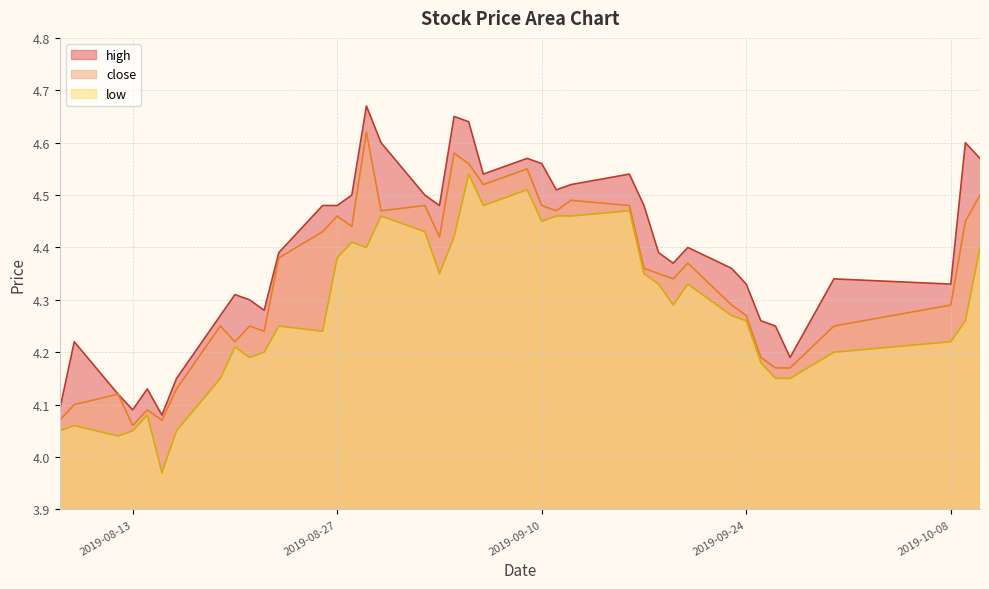

Reading left to right, what are all the values shown in this chart?

close: 2019-08-08=4.1	2019-08-09=4.1	2019-08-12=4.1	2019-08-13=4.1	2019-08-14=4.1	2019-08-15=4.1	2019-08-16=4.1	2019-08-19=4.2	2019-08-20=4.2	2019-08-21=4.2	2019-08-22=4.2	2019-08-23=4.4	2019-08-26=4.4	2019-08-27=4.5	2019-08-28=4.4	2019-08-29=4.6	2019-08-30=4.5	2019-09-02=4.5	2019-09-03=4.4	2019-09-04=4.6	2019-09-05=4.6	2019-09-06=4.5	2019-09-09=4.5	2019-09-10=4.5	2019-09-11=4.5	2019-09-12=4.5	2019-09-16=4.5	2019-09-17=4.4	2019-09-18=4.3	2019-09-19=4.3	2019-09-20=4.4	2019-09-23=4.3	2019-09-24=4.3	2019-09-25=4.2	2019-09-26=4.2	2019-09-27=4.2	2019-09-30=4.2	2019-10-08=4.3	2019-10-09=4.5	2019-10-10=4.5
high: 2019-08-08=4.1	2019-08-09=4.2	2019-08-12=4.1	2019-08-13=4.1	2019-08-14=4.1	2019-08-15=4.1	2019-08-16=4.2	2019-08-19=4.3	2019-08-20=4.3	2019-08-21=4.3	2019-08-22=4.3	2019-08-23=4.4	2019-08-26=4.5	2019-08-27=4.5	2019-08-28=4.5	2019-08-29=4.7	2019-08-30=4.6	2019-09-02=4.5	2019-09-03=4.5	2019-09-04=4.7	2019-09-05=4.6	2019-09-06=4.5	2019-09-09=4.6	2019-09-10=4.6	2019-09-11=4.5	2019-09-12=4.5	2019-09-16=4.5	2019-09-17=4.5	2019-09-18=4.4	2019-09-19=4.4	2019-09-20=4.4	2019-09-23=4.4	2019-09-24=4.3	2019-09-25=4.3	2019-09-26=4.2	2019-09-27=4.2	2019-09-30=4.3	2019-10-08=4.3	2019-10-09=4.6	2019-10-10=4.6
low: 2019-08-08=4.0	2019-08-09=4.1	2019-08-12=4.0	2019-08-13=4.0	2019-08-14=4.1	2019-08-15=4.0	2019-08-16=4.0	2019-08-19=4.2	2019-08-20=4.2	2019-08-21=4.2	2019-08-22=4.2	2019-08-23=4.2	2019-08-26=4.2	2019-08-27=4.4	2019-08-28=4.4	2019-08-29=4.4	2019-08-30=4.5	2019-09-02=4.4	2019-09-03=4.3	2019-09-04=4.4	2019-09-05=4.5	2019-09-06=4.5	2019-09-09=4.5	2019-09-10=4.5	2019-09-11=4.5	2019-09-12=4.5	2019-09-16=4.5	2019-09-17=4.3	2019-09-18=4.3	2019-09-19=4.3	2019-09-20=4.3	2019-09-23=4.3	2019-09-24=4.3	2019-09-25=4.2	2019-09-26=4.2	2019-09-27=4.2	2019-09-30=4.2	2019-10-08=4.2	2019-10-09=4.3	2019-10-10=4.4